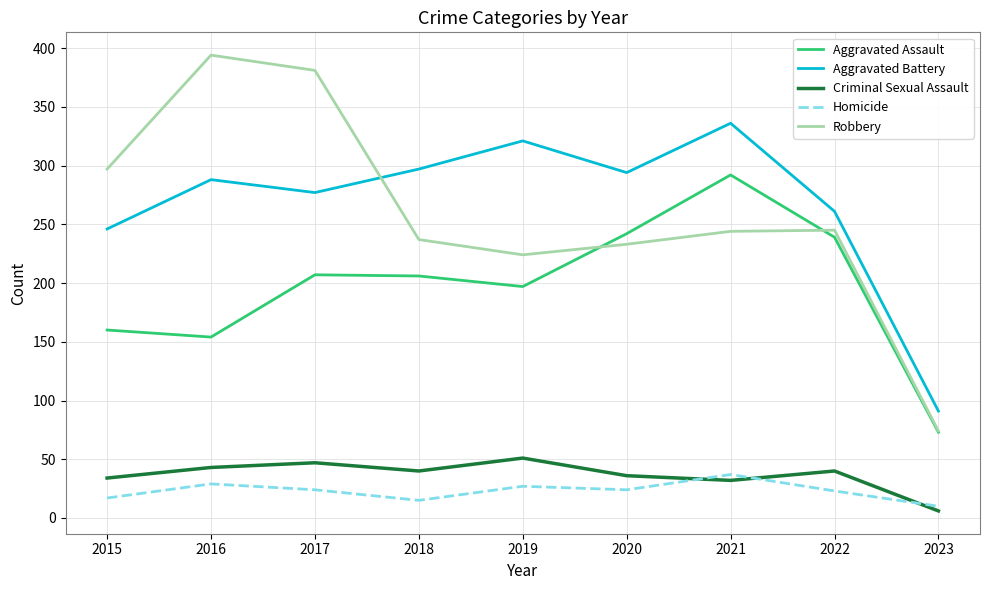

What is the difference between the maximum and minimum values in the Robbery series?

320